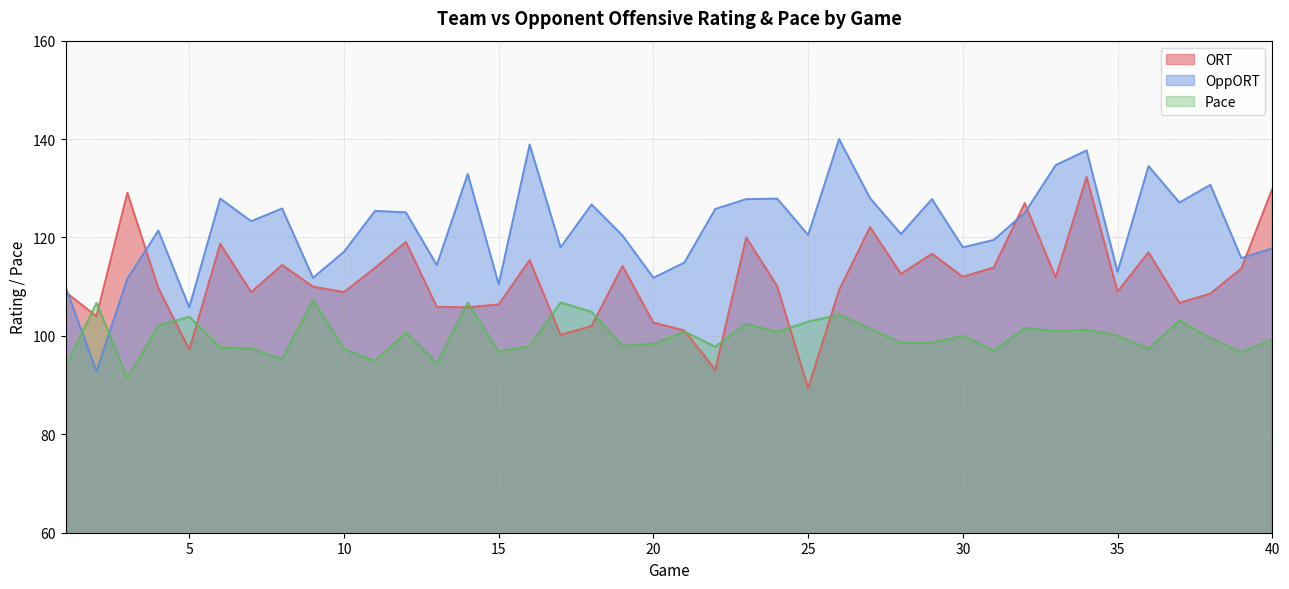

What is the maximum value shown in the chart?

140.0